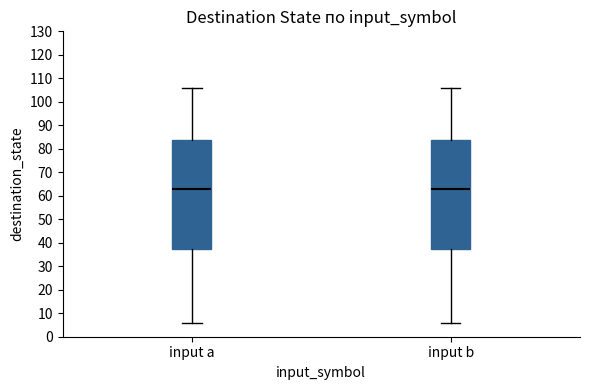

Reading left to right, transcribe this box plot: for each box, give where its median line is, the range the box spans, and where its two whiskers end, as read against the y-axis. The values are not printed on the chart, so give them approximately, as read against the axis.

input a: median 63, box 38 to 84, whiskers 6 to 106
input b: median 63, box 38 to 84, whiskers 6 to 106